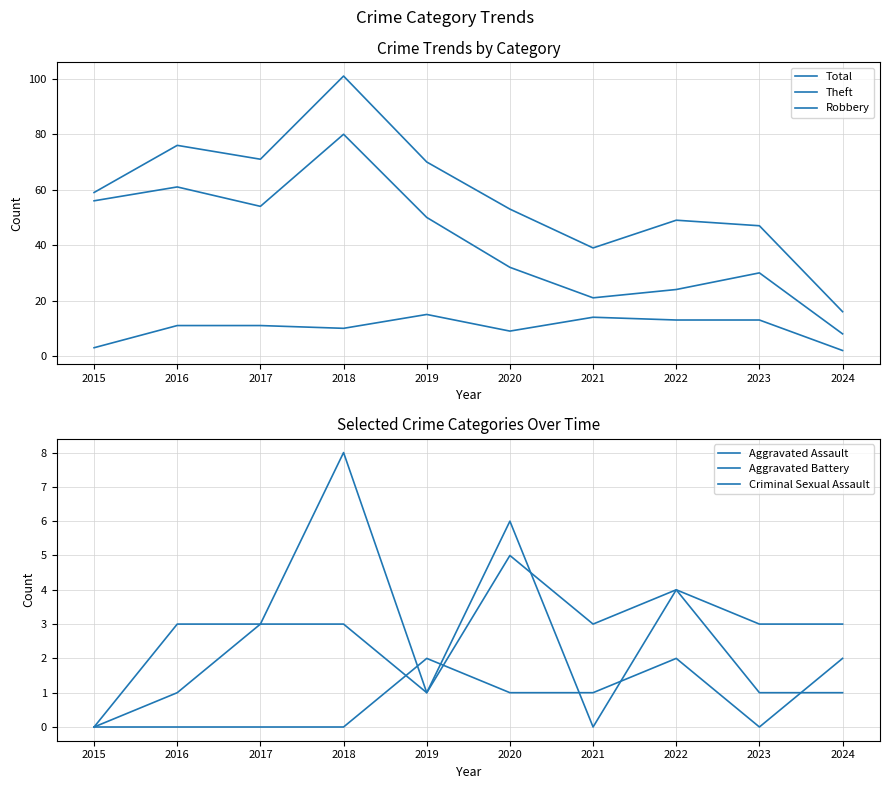

Reading left to right, list all the values displayed in this chart.

Total: 59	76	71	101	70	53	39	49	47	16
Theft: 56	61	54	80	50	32	21	24	30	8
Robbery: 3	11	11	10	15	9	14	13	13	2
Aggravated Assault: 0	3	3	3	1	6	0	4	1	1
Aggravated Battery: 0	1	3	8	1	5	3	4	3	3
Criminal Sexual Assault: 0	0	0	0	2	1	1	2	0	2